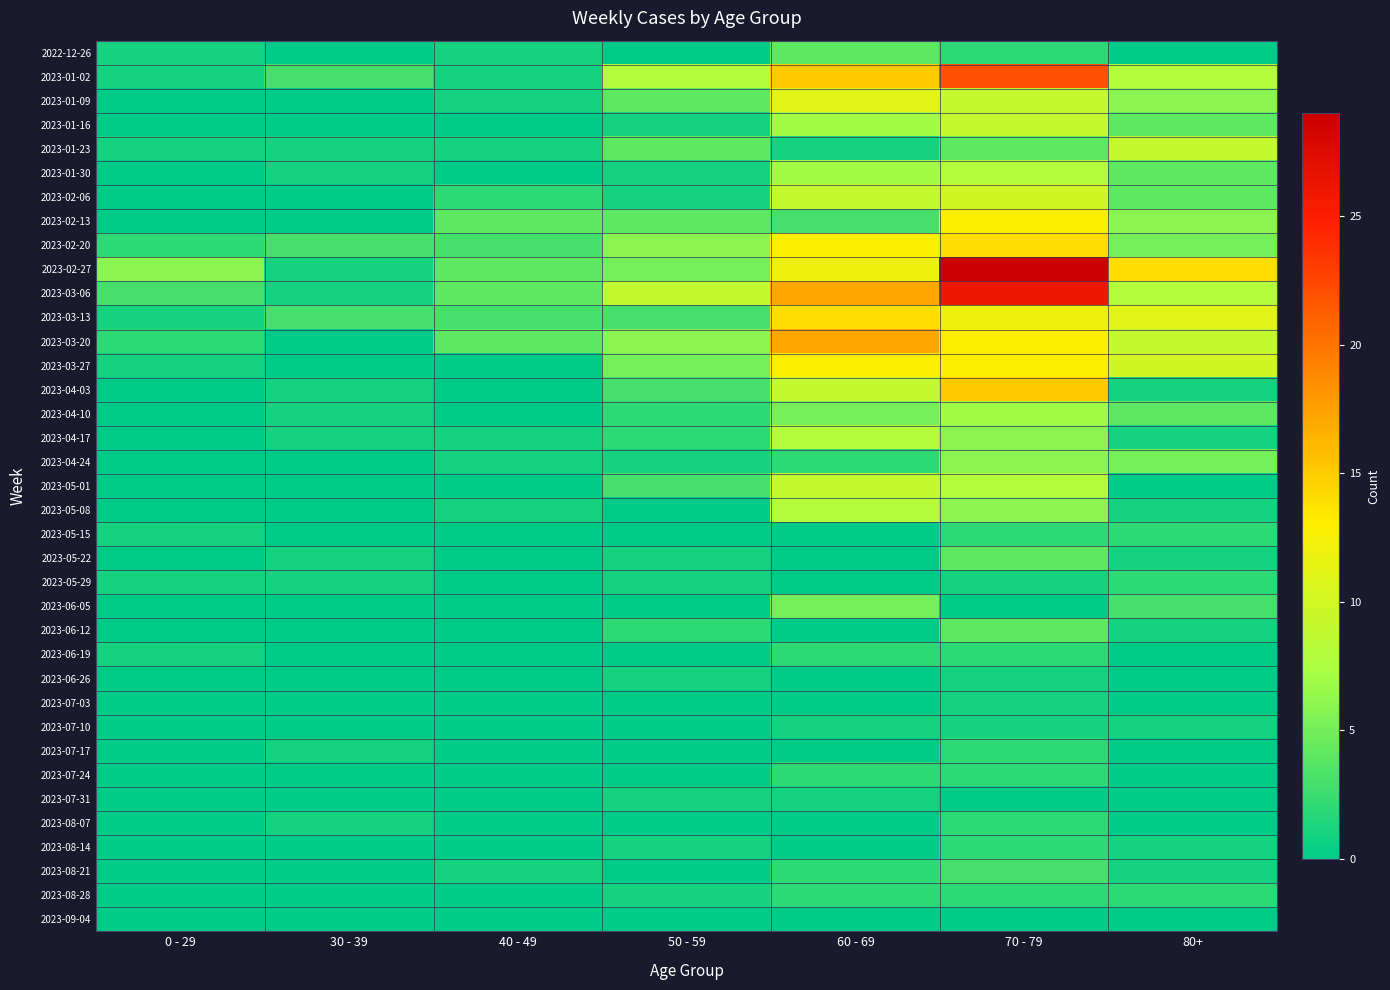

Rank the series by their maximum value, from lowest to highest.

2023-09-04, 2023-06-26, 2023-07-03, 2023-07-10, 2023-07-31, 2023-05-15, 2023-05-29, 2023-06-19, 2023-07-17, 2023-07-24, 2023-08-07, 2023-08-14, 2023-08-28, 2023-08-21, 2022-12-26, 2023-05-22, 2023-06-12, 2023-06-05, 2023-04-24, 2023-04-10, 2023-01-30, 2023-04-17, 2023-05-08, 2023-01-16, 2023-01-23, 2023-05-01, 2023-02-06, 2023-01-09, 2023-02-13, 2023-03-27, 2023-02-20, 2023-03-13, 2023-04-03, 2023-03-20, 2023-01-02, 2023-03-06, 2023-02-27